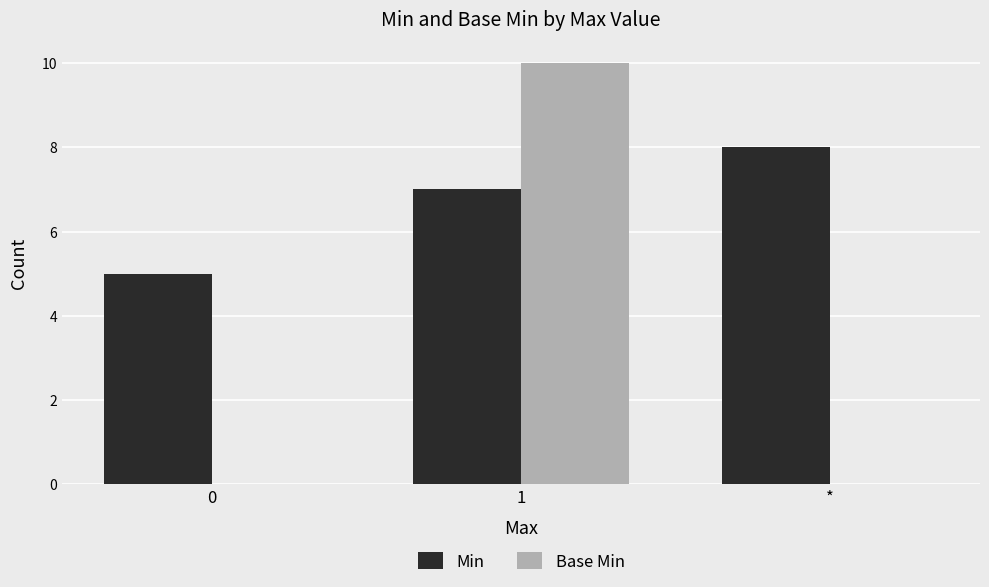

Count the number of categories in the chart.

3